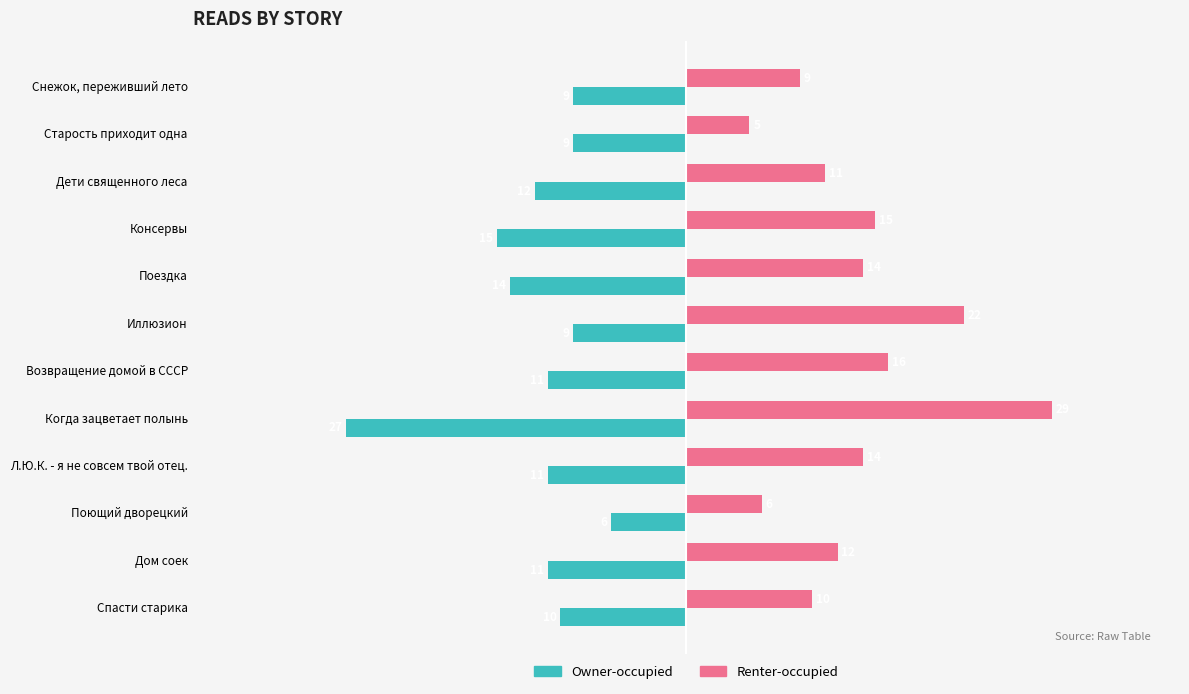

Which label corresponds to the smallest value in the chart?

Когда зацветает полынь